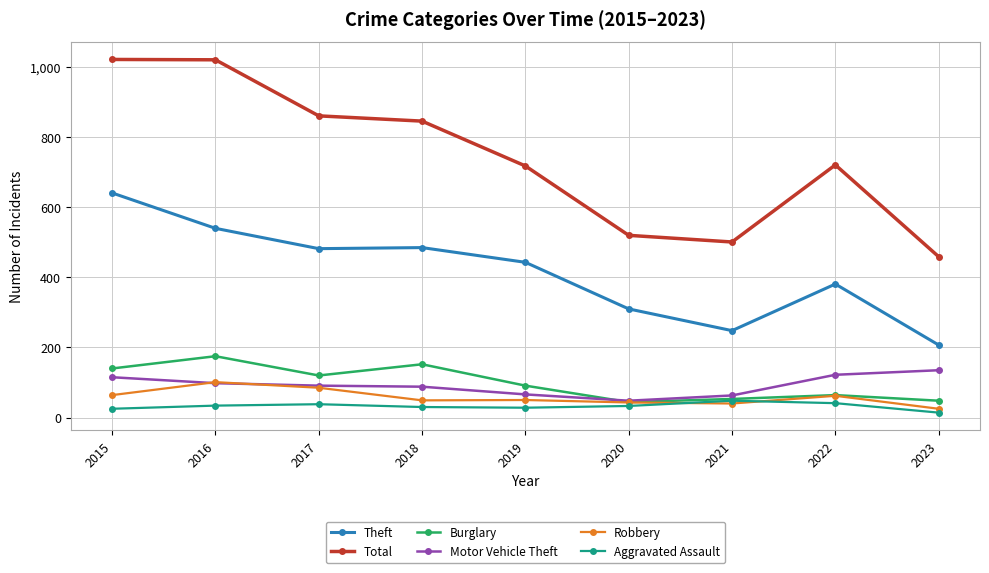

What is the difference between the Aggravated Assault values at 2015 and 2022?

16